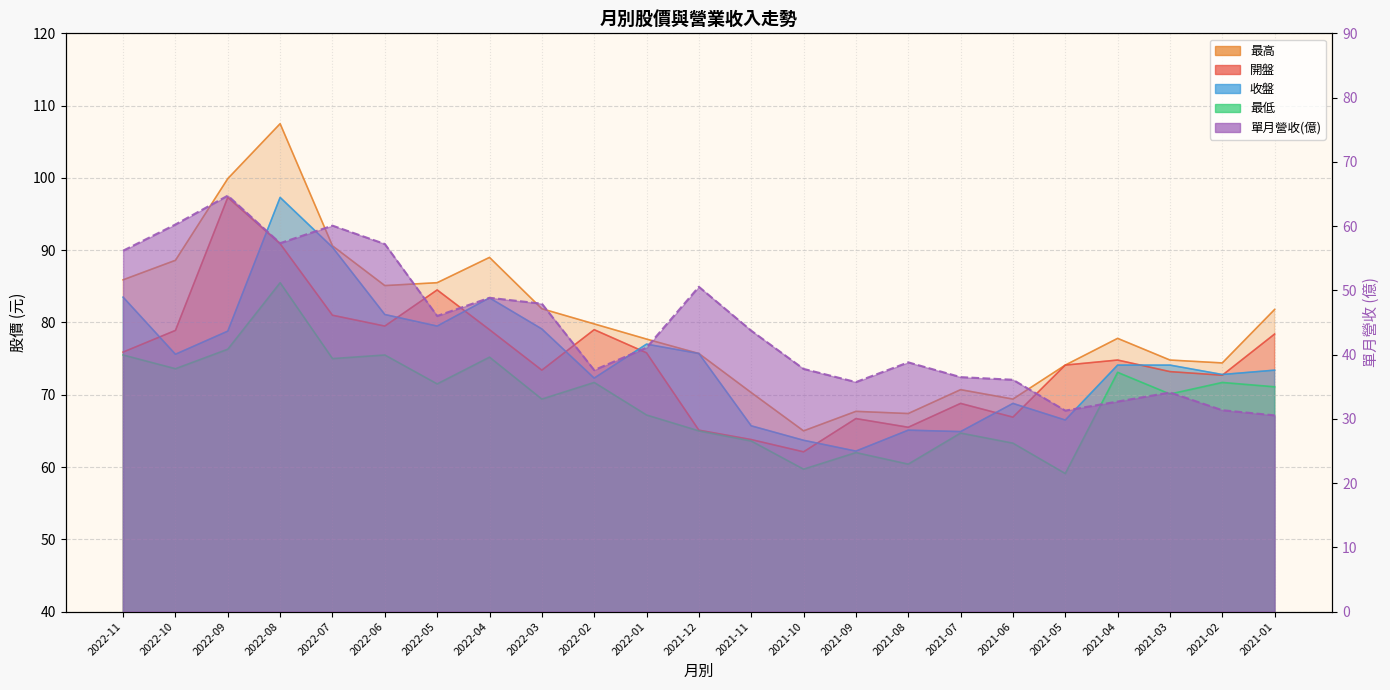

List the series in order of their peak value, lowest first.

單月營收(億), 最低, 開盤, 收盤, 最高